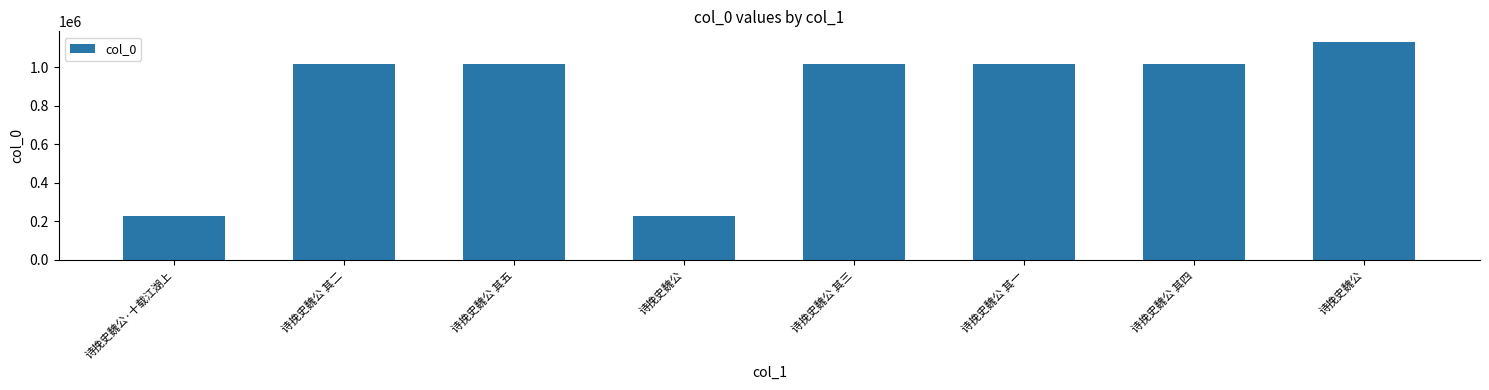

How many values are below 1016340?

4